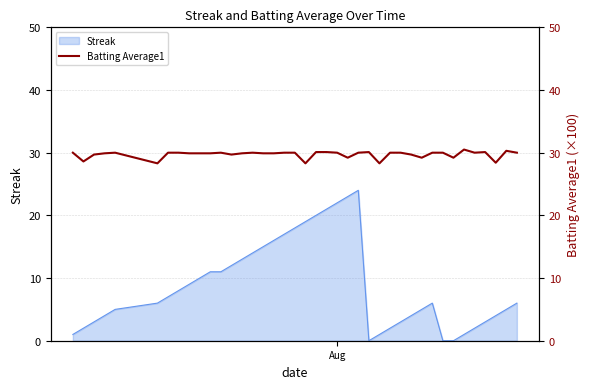

What is the greatest value displayed?

30.5